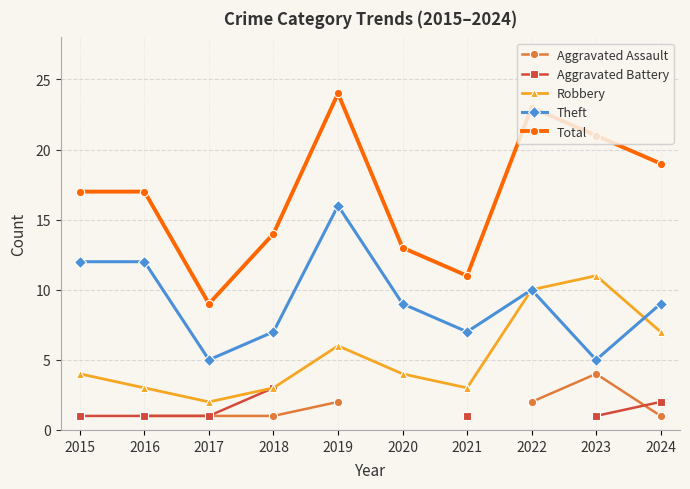

True or false: Theft has a value of 9.0 at 2020.

True